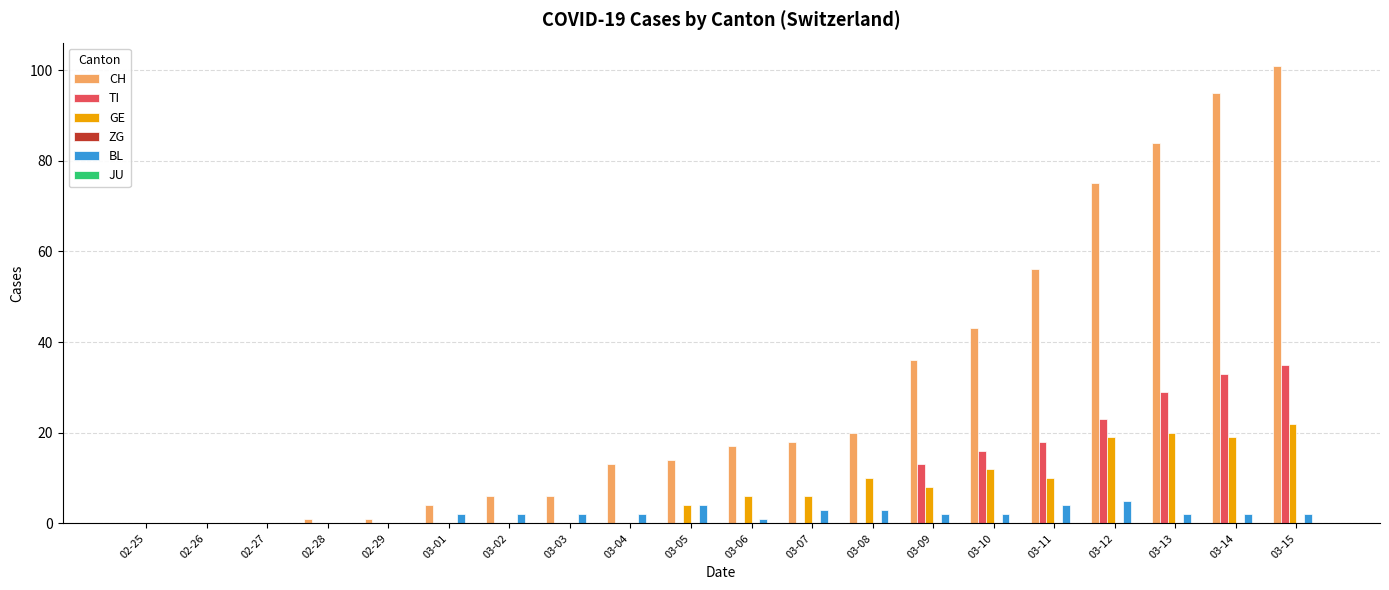

How many groups of bars are there?

20